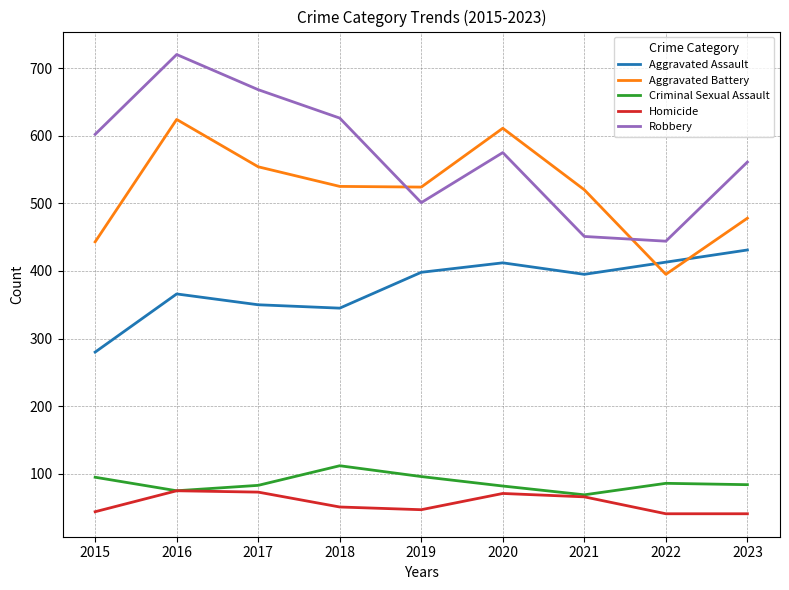

What is the difference between the second highest and second lowest values in the Aggravated Battery series?

168